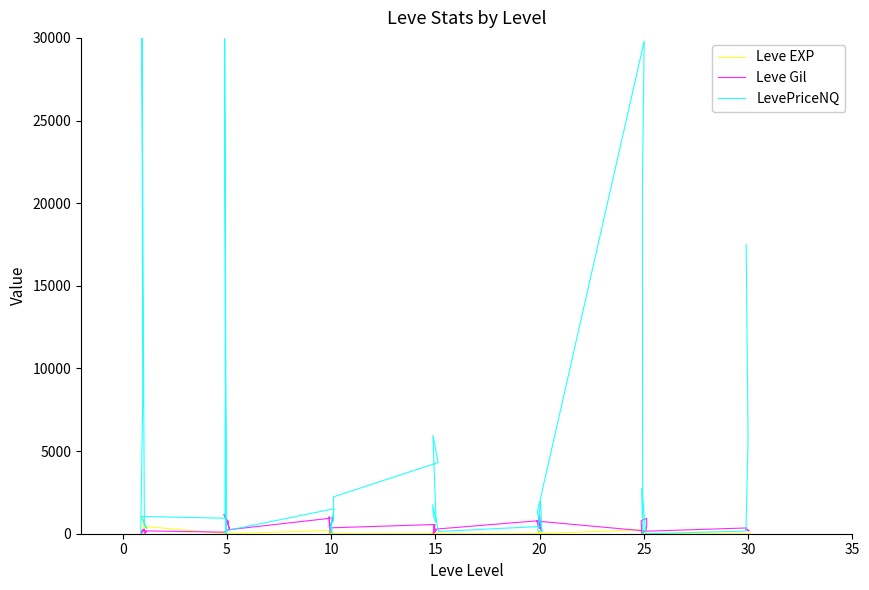

Is it true that Leve Gil equals 1167.8 at 10?

True